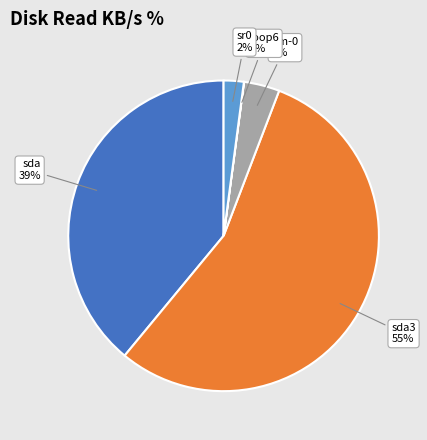

Does any single category account for the majority?

Yes